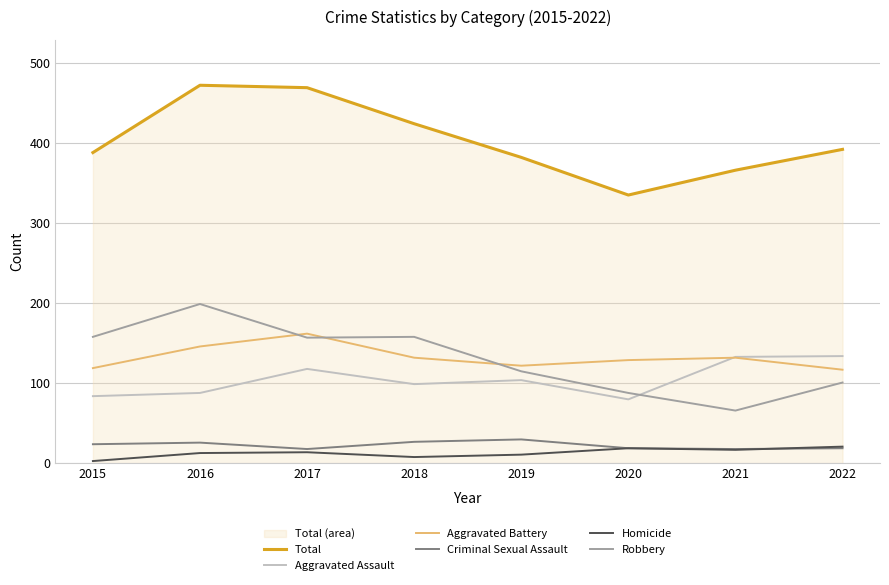

Between which two adjacent categories do Aggravated Battery and Aggravated Assault first intersect?

2020 and 2021